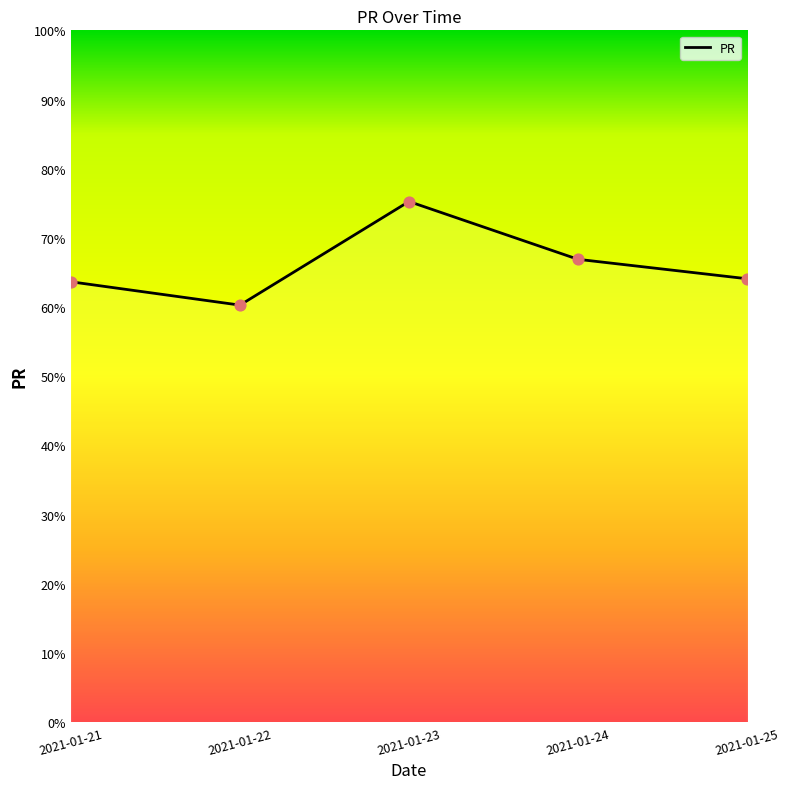

Approximately how many times larger is the value at 2021-01-21 compared to 2021-01-23?

0.8